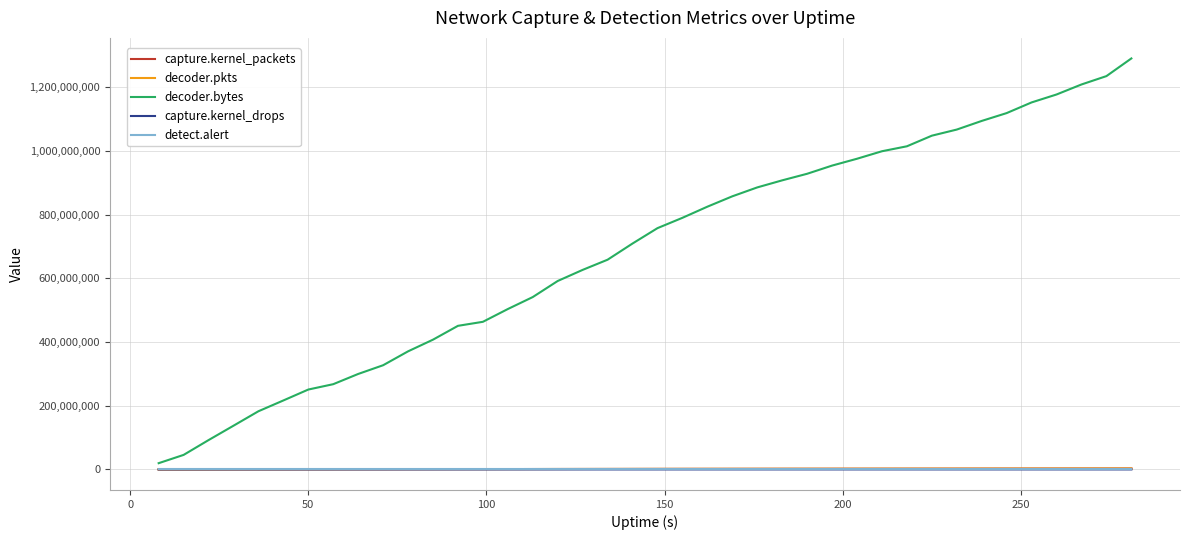

Which series has the largest total across all categories?

decoder.bytes